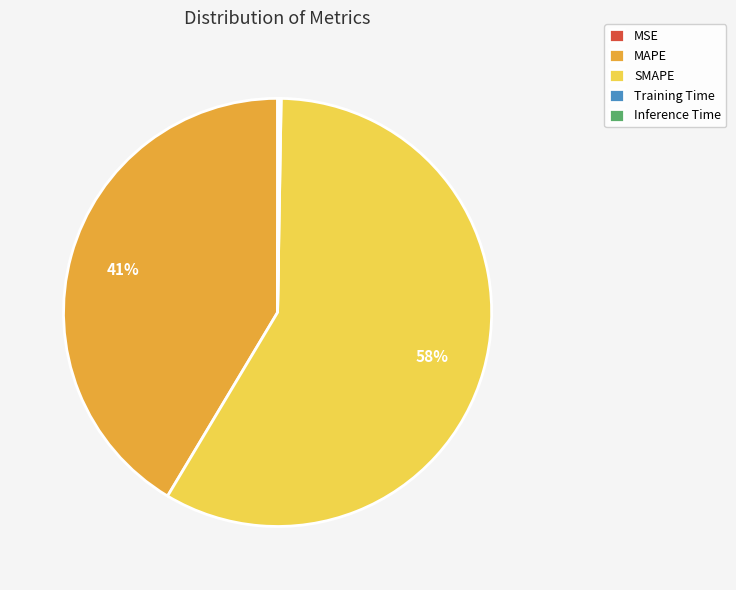

Is it true that SMAPE is 70% of the pie?

False